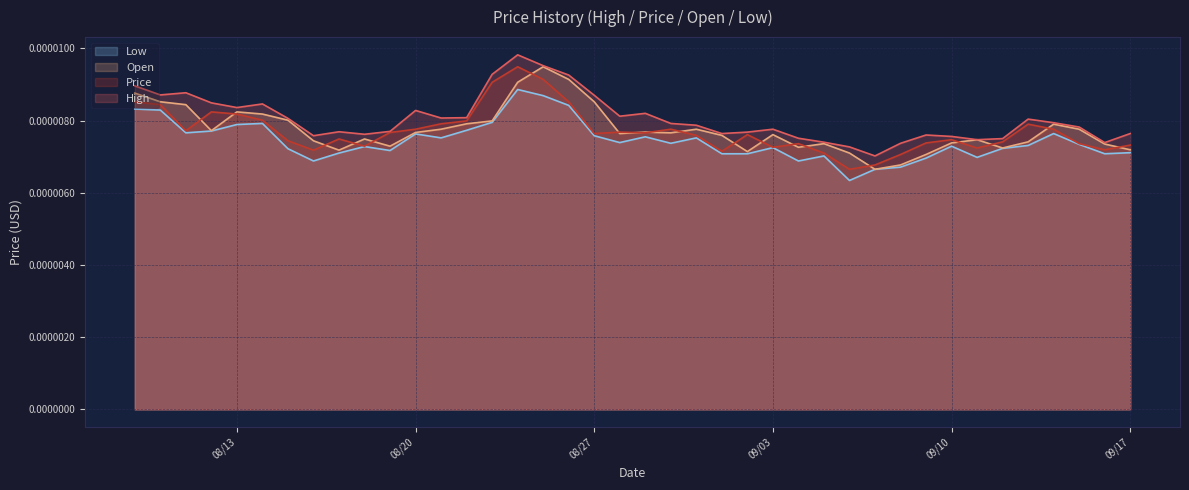

True or false: High and Open cross at least once.

False